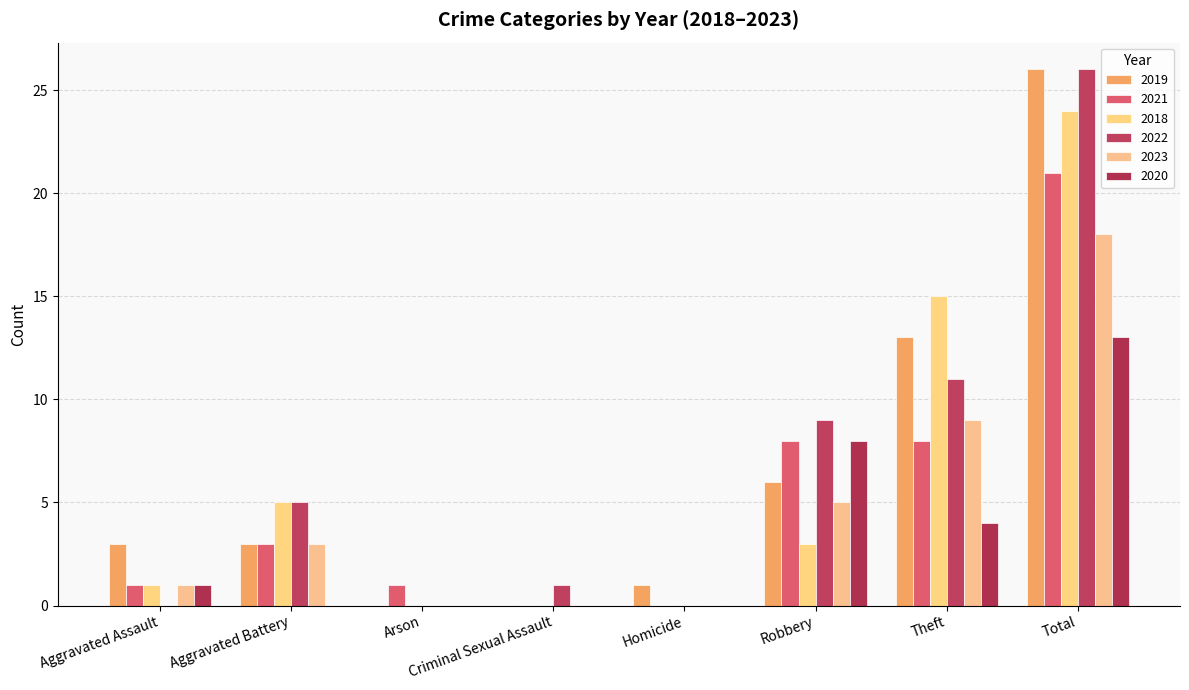

What is the label of the 6th bar from the right?

Arson